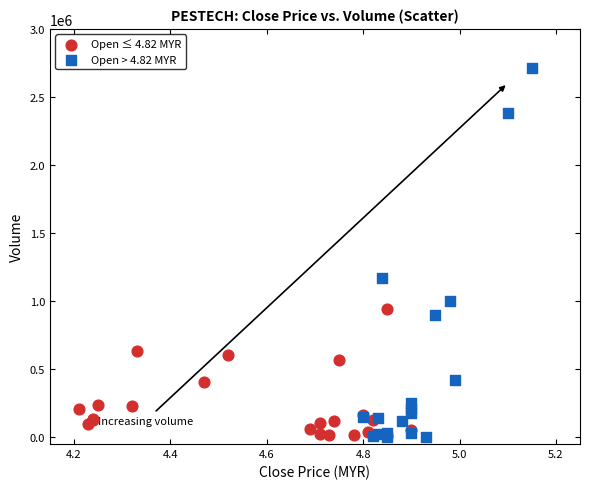

Which series reaches the maximum Y coordinate?

Open > 4.82 MYR